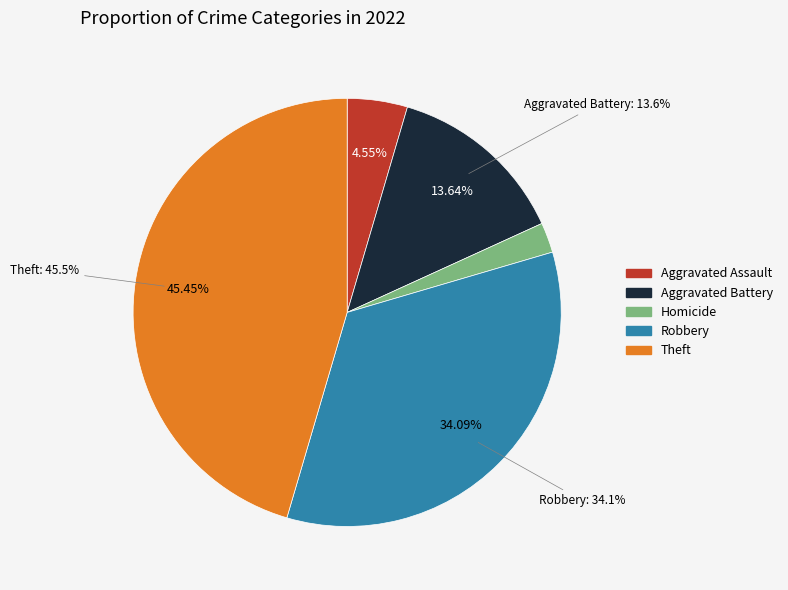

To the nearest percent, what portion does Theft represent?

45%